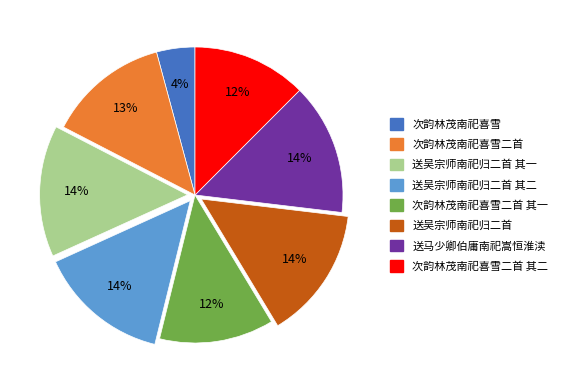

To the nearest percent, what is the average slice percentage?

12%